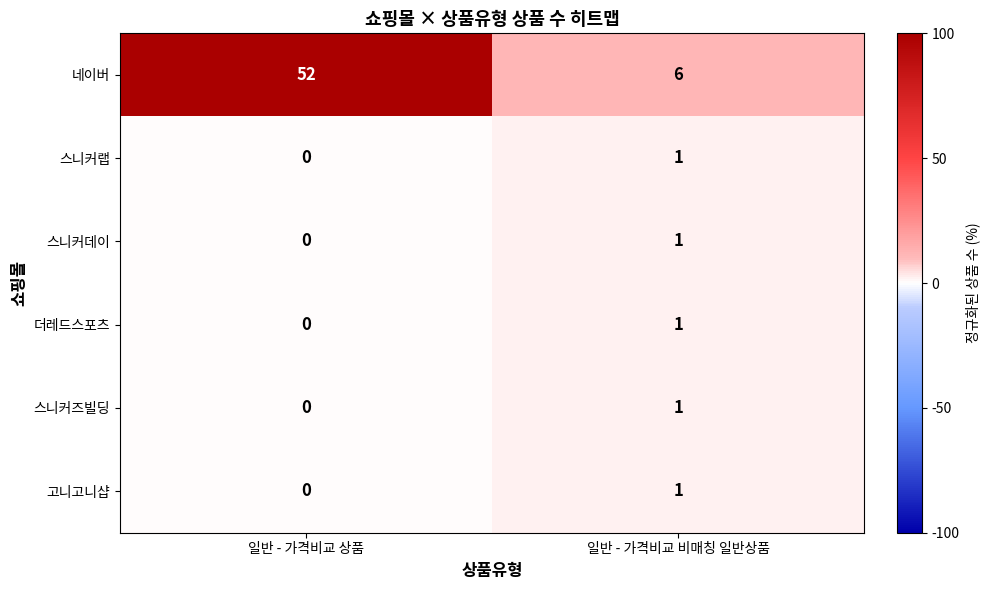

What is the spread (max minus min) of values at 일반 - 가격비교 비매칭 일반상품?

5